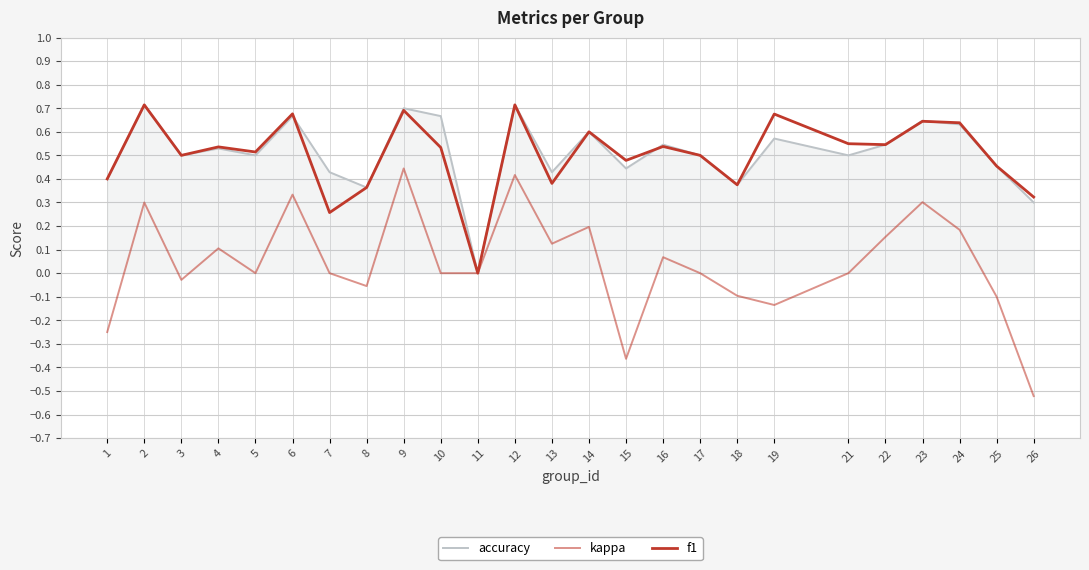

True or false: accuracy and kappa intersect in this chart.

False